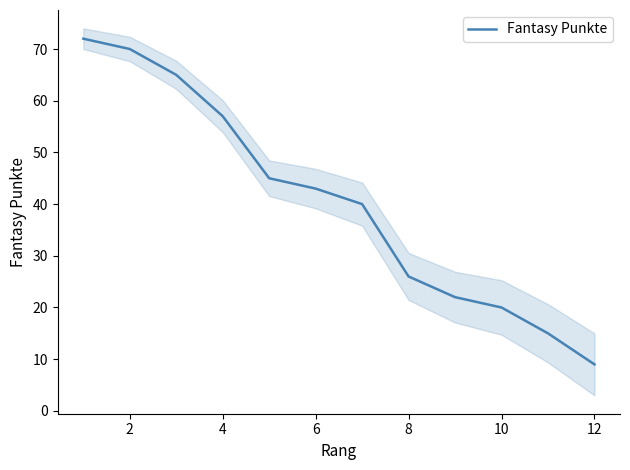

Is it true that Fantasy Punkte equals 26 at 8?

True